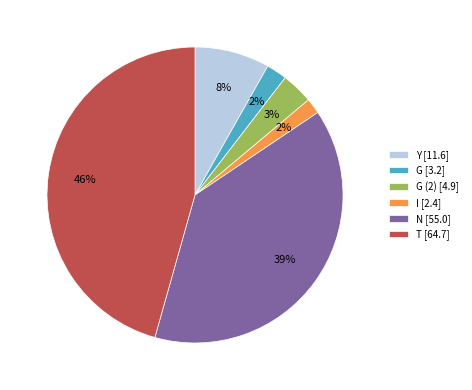

Does T [64.7] account for over 50% of the chart?

No